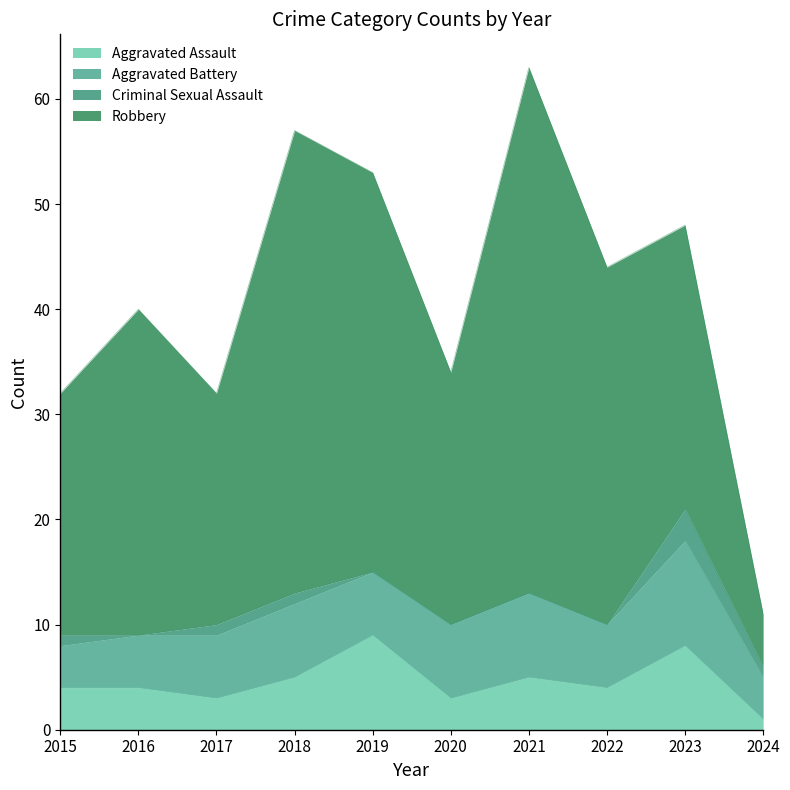

Which label corresponds to the smallest value in the chart?

2016